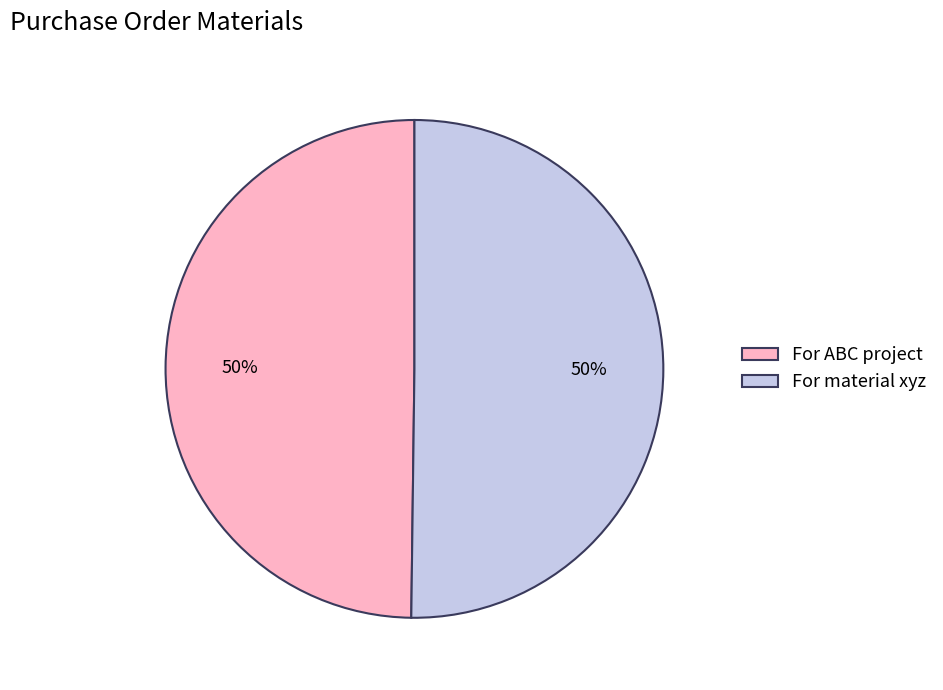

What percentage is the For ABC project slice, to the nearest percent?

50%